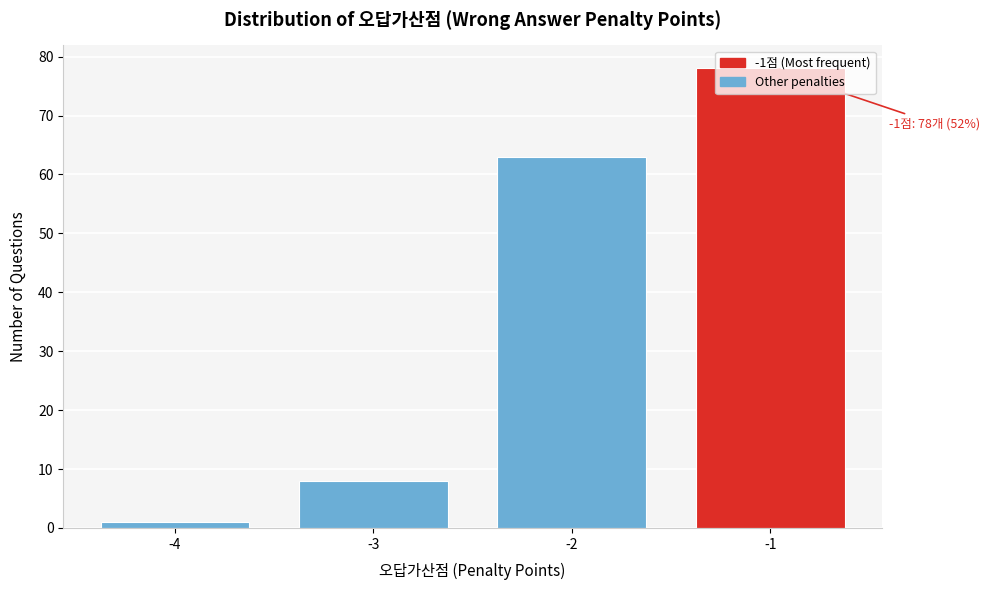

What is the value of the 3rd bar from the left?

63